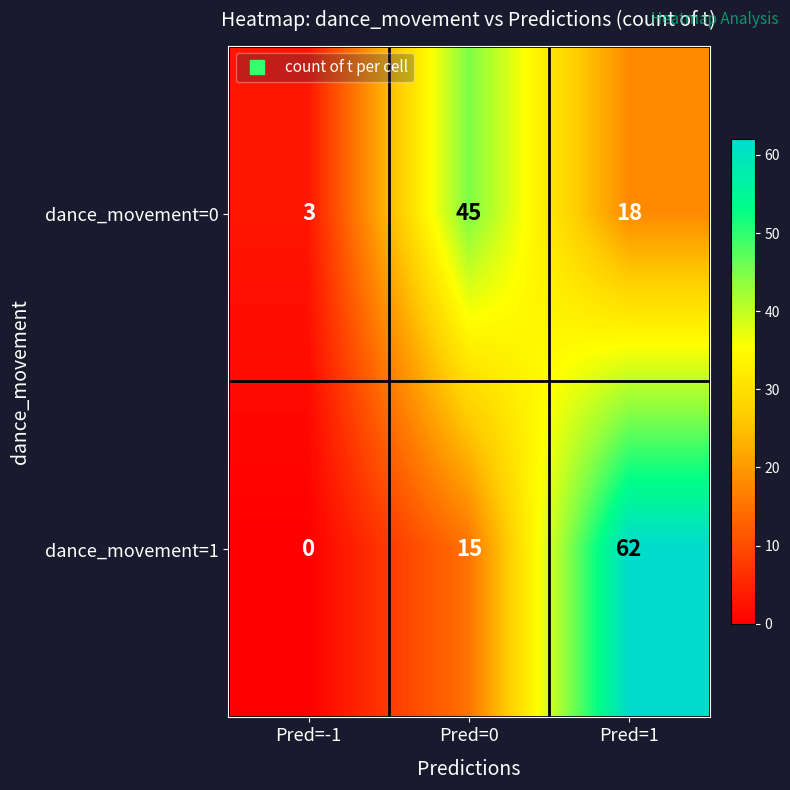

What is the spread (max minus min) of values at Pred=0?

30